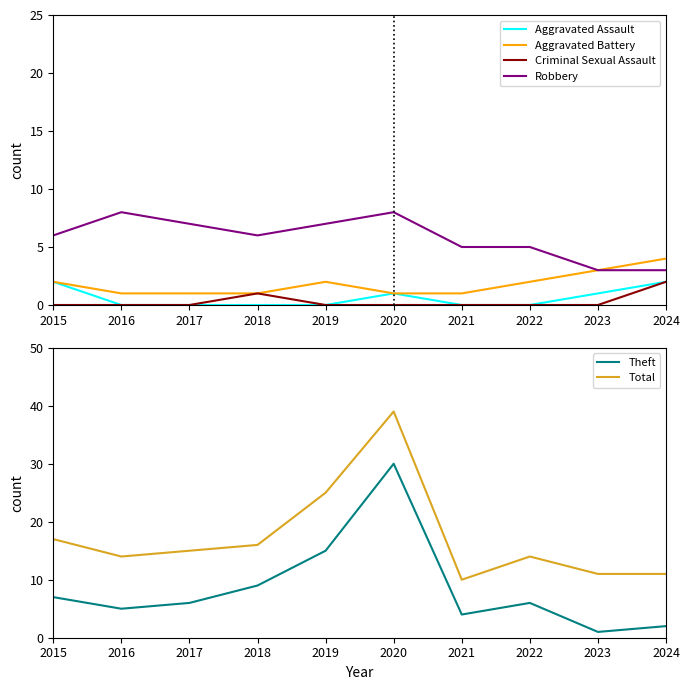

How many data points in Robbery are above 6?

4